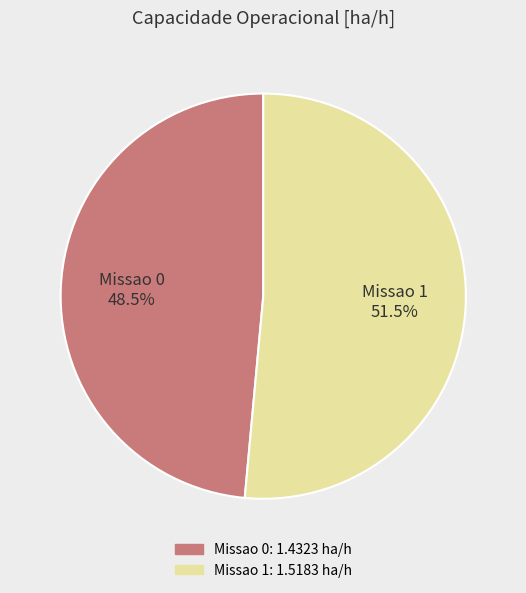

How many slices are in this pie chart?

2